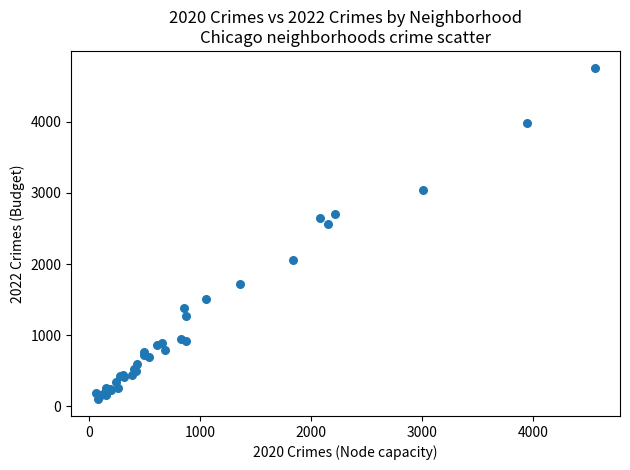

What Y value in the scatter plot is closest to 2431?

2566